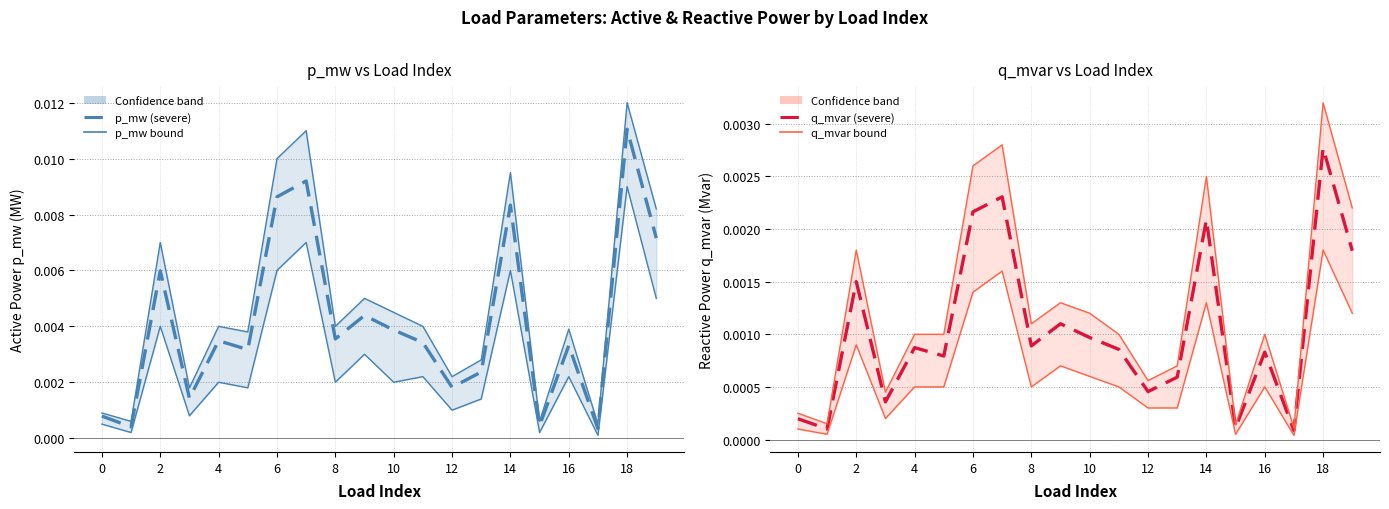

True or false: q_mvar and q_mvar upper intersect in this chart.

False